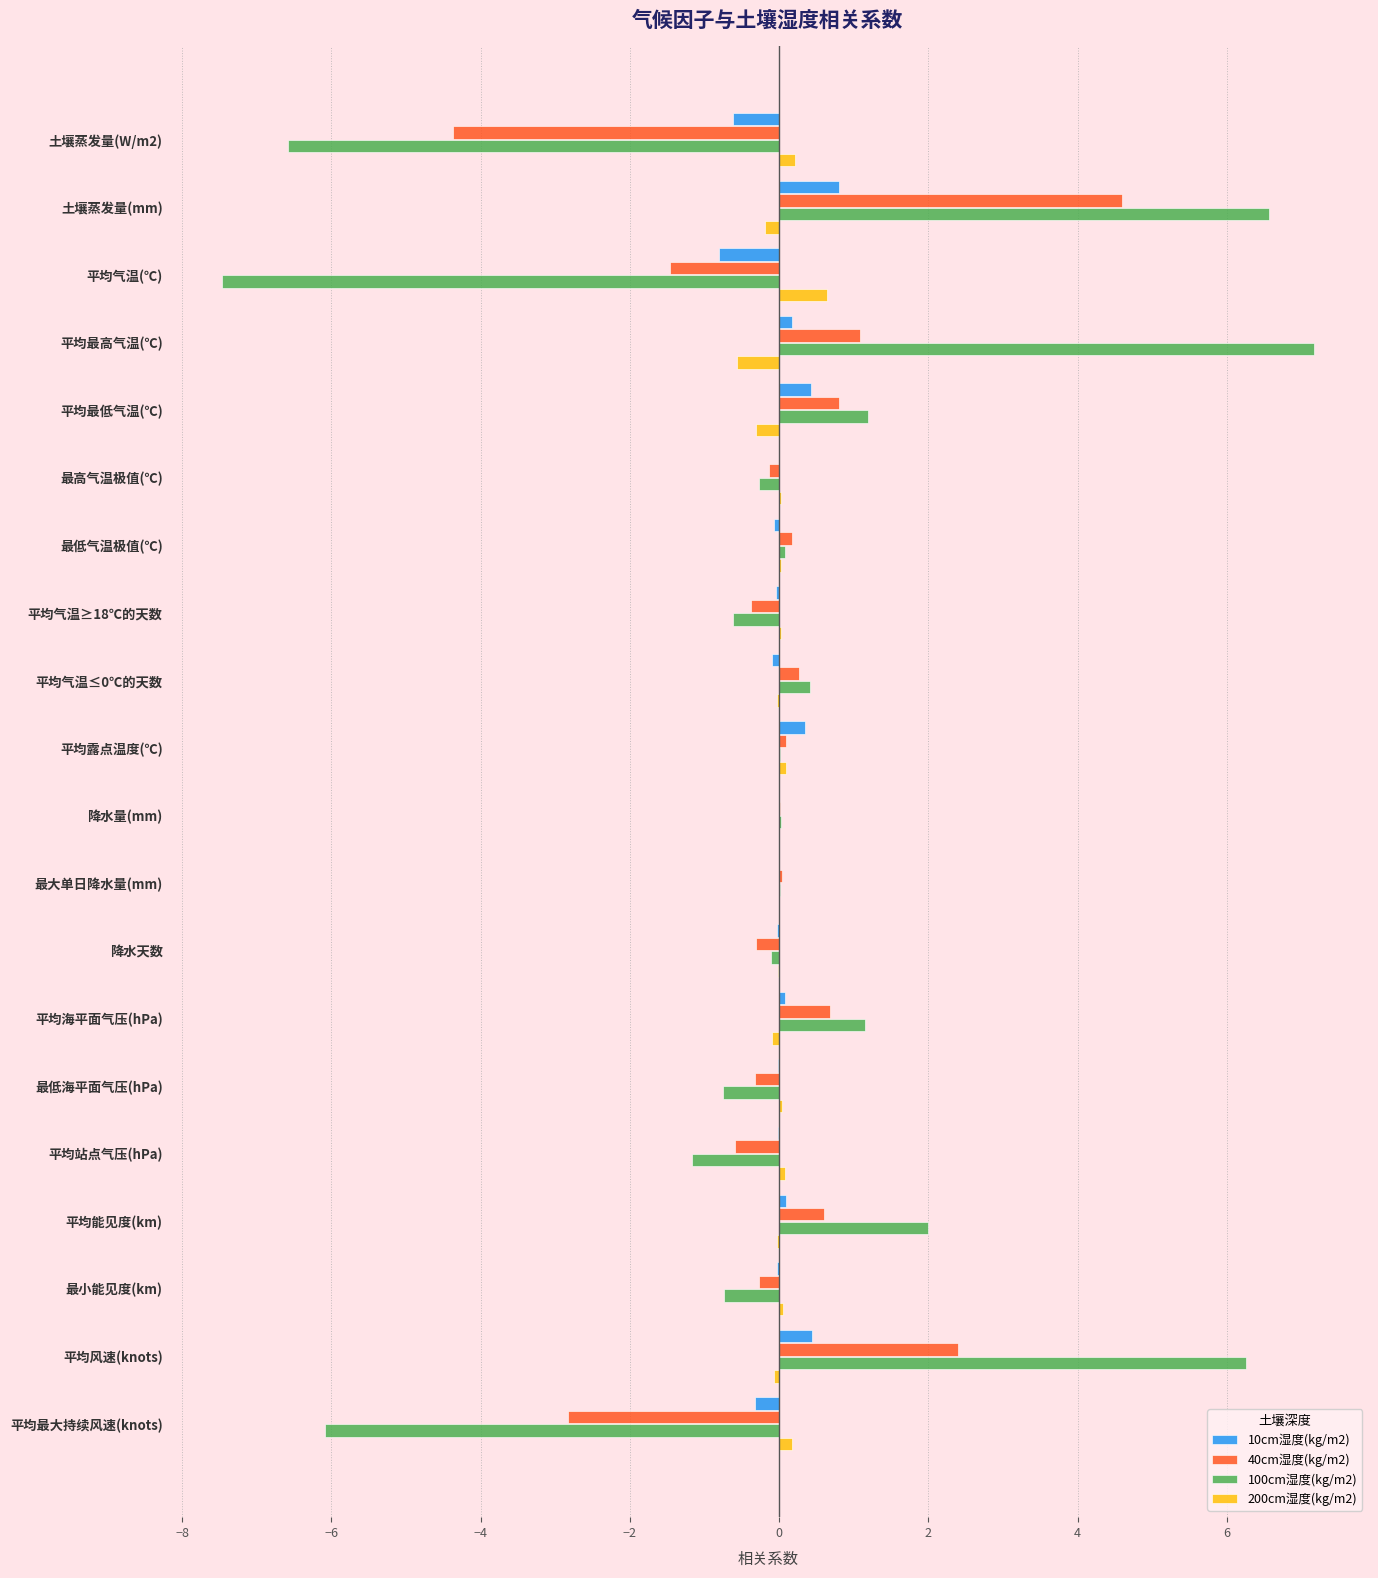

Which category has the highest value in the 40cm湿度(kg/m2) series?

土壤蒸发量(mm)